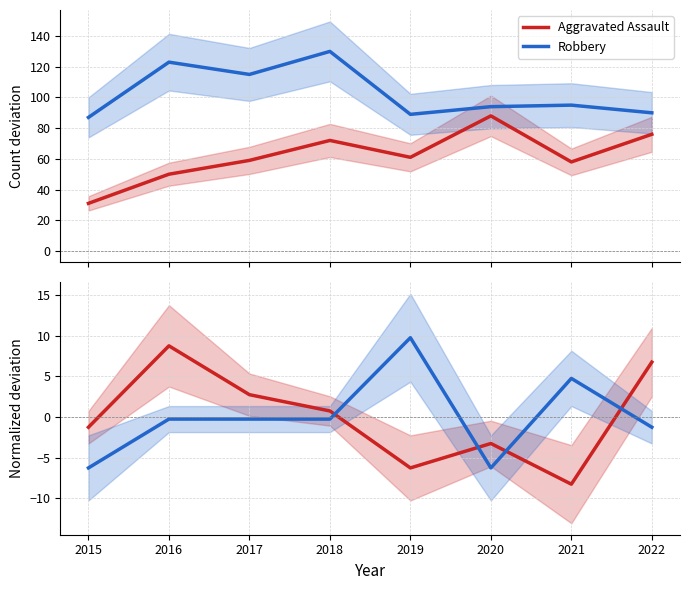

What is the minimum value for Aggravated Assault?

31